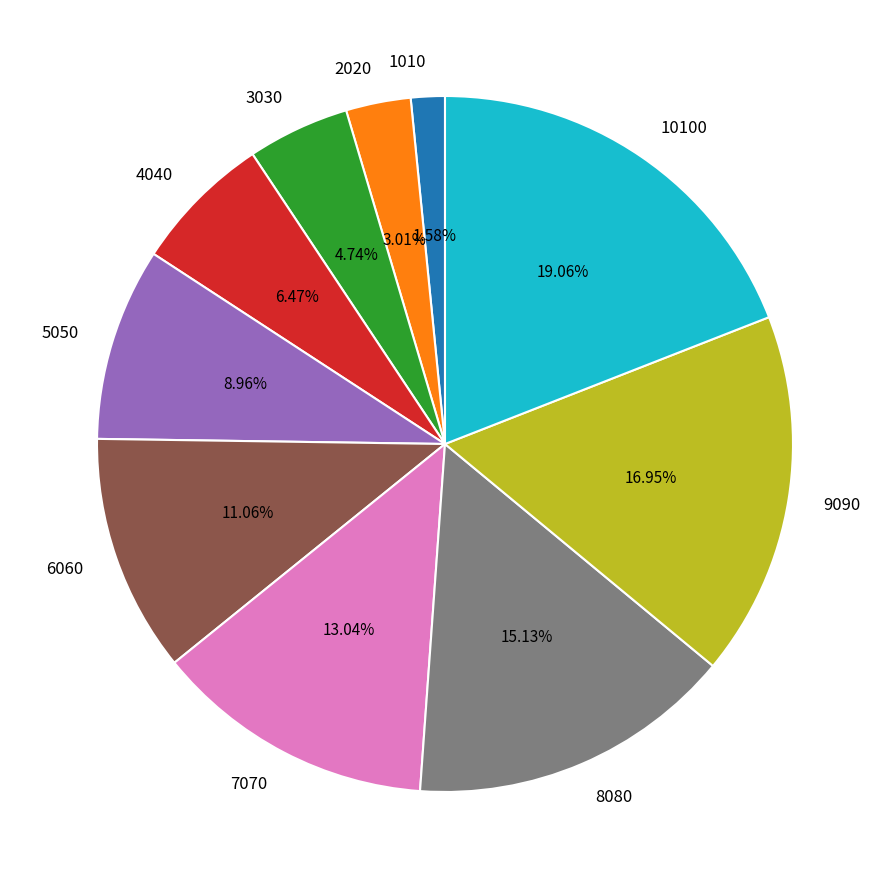

To the nearest percent, what is the difference between the 9090 and 7070 slice percentages?

4%